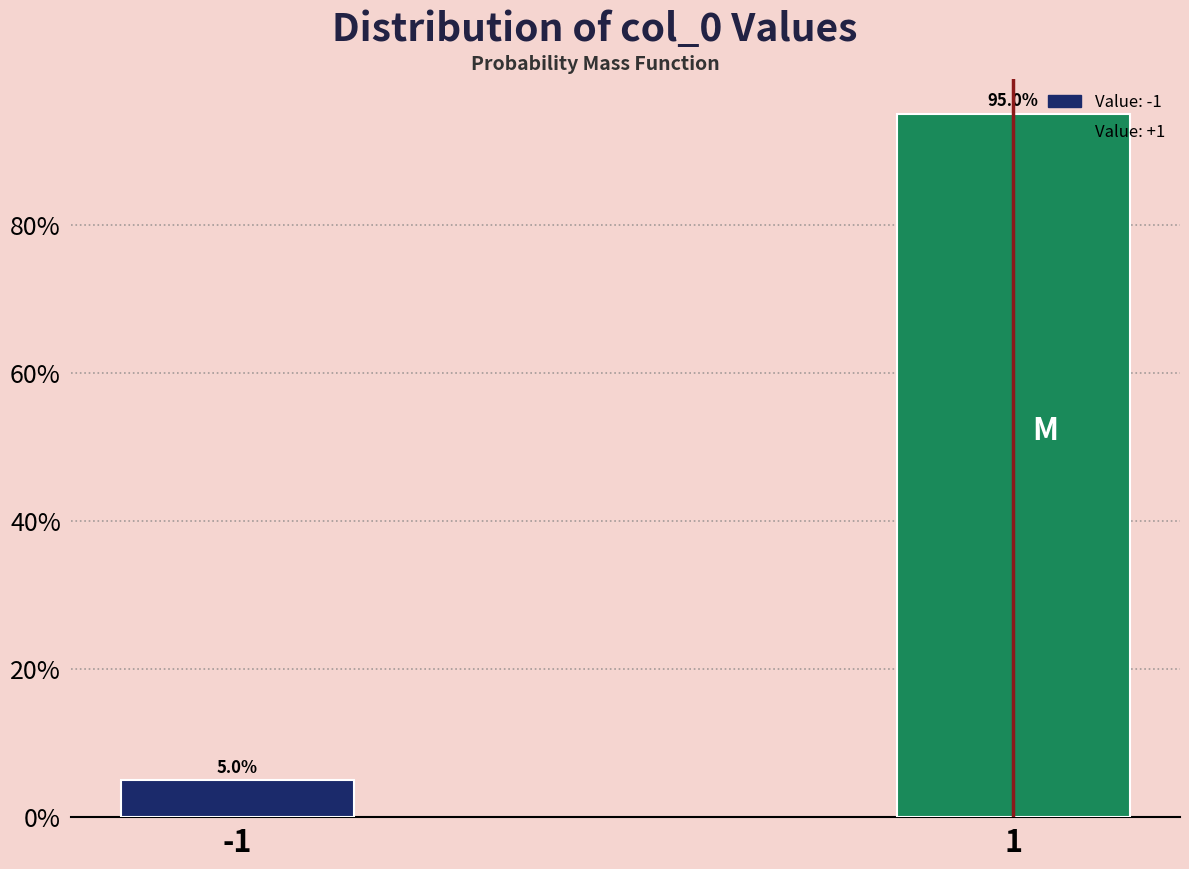

Reading right to left, what are all the values shown in this chart?

95.0	5.0